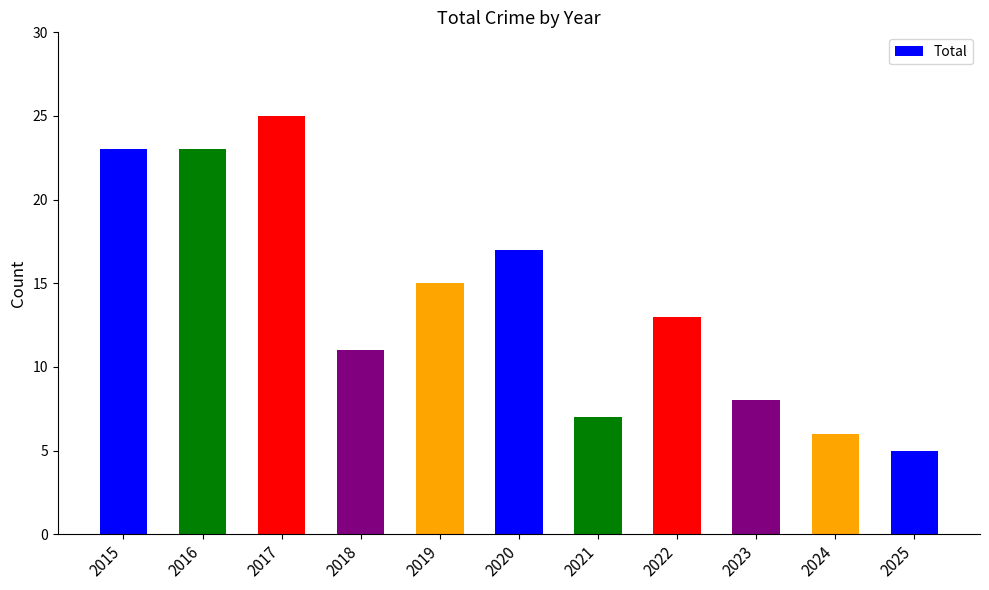

What is the value of the 2nd bar from the left?

23